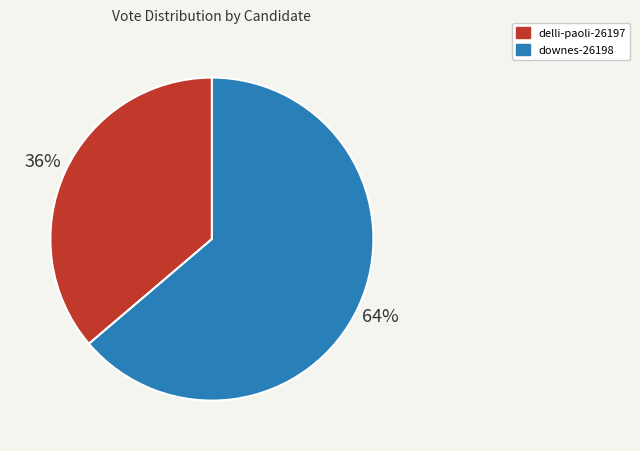

Combined, do delli-paoli-26197 and downes-26198 account for over 50%?

Yes